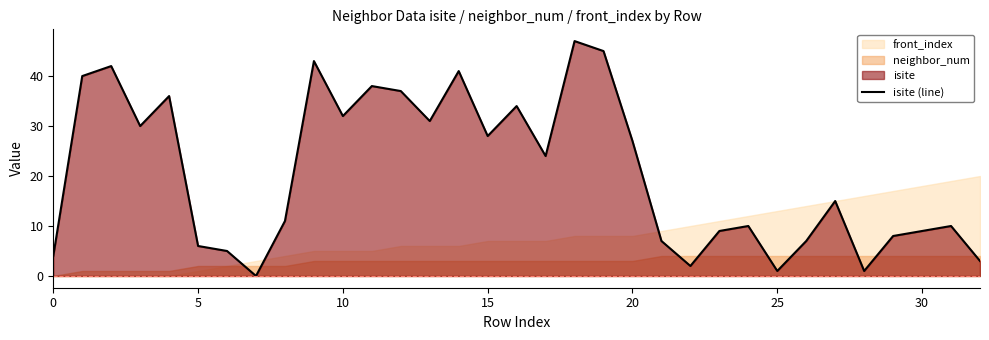

How many data points does each series have?

33